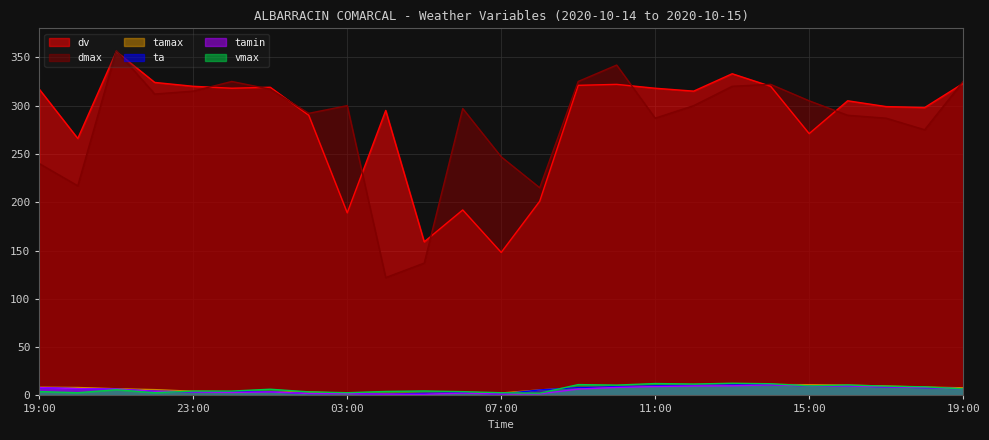

True or false: tamin and dmax intersect in this chart.

False